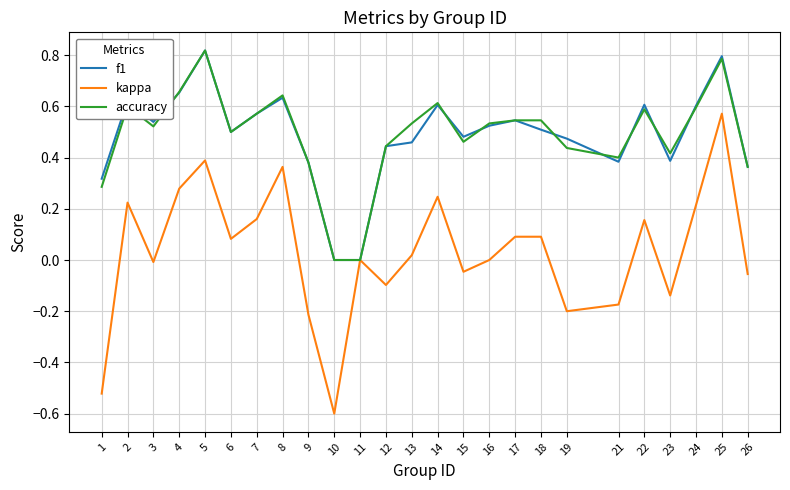

At which category is the sum across all series the highest?

25